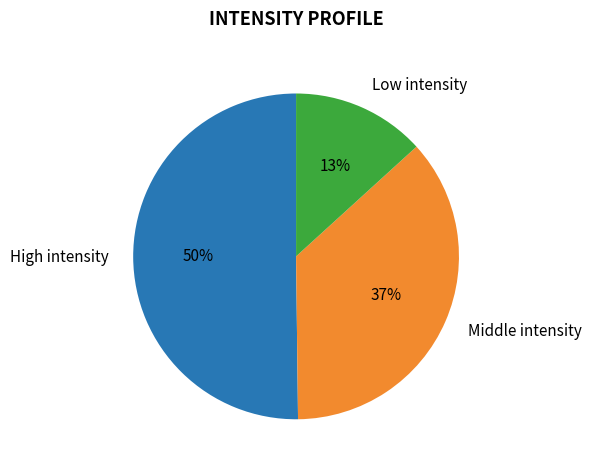

Which slice is the largest?

High intensity